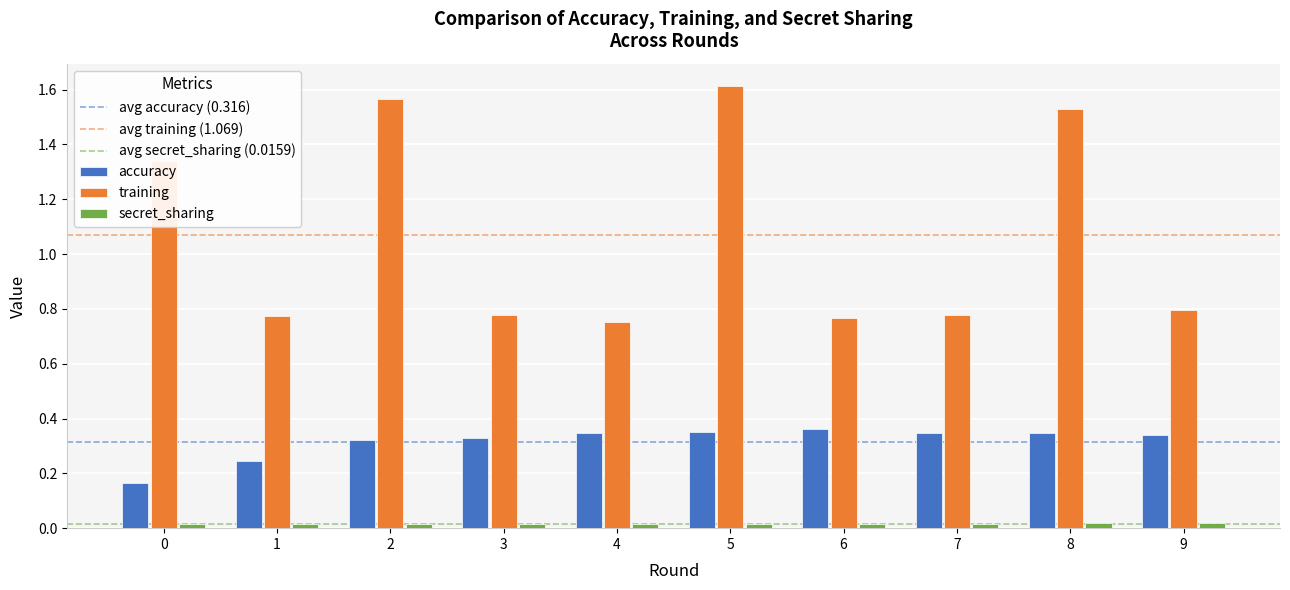

True or false: training has a value of 0.8 at 1.

True